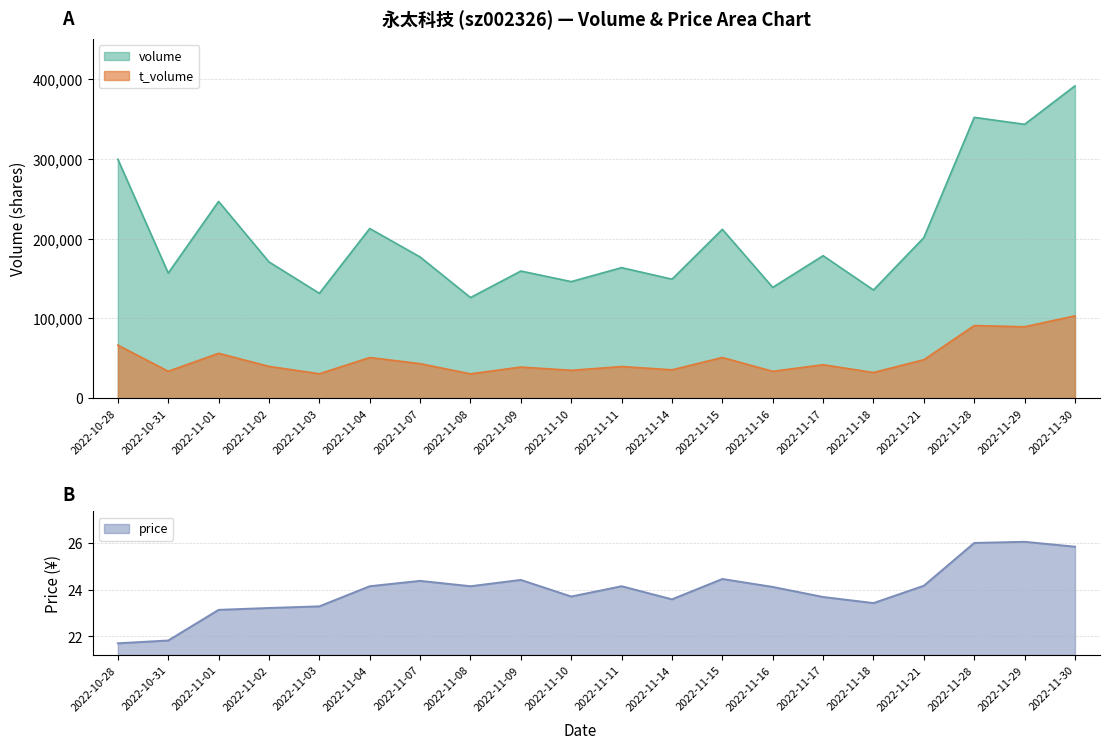

How many interior local peaks does the t_volume series have?

7